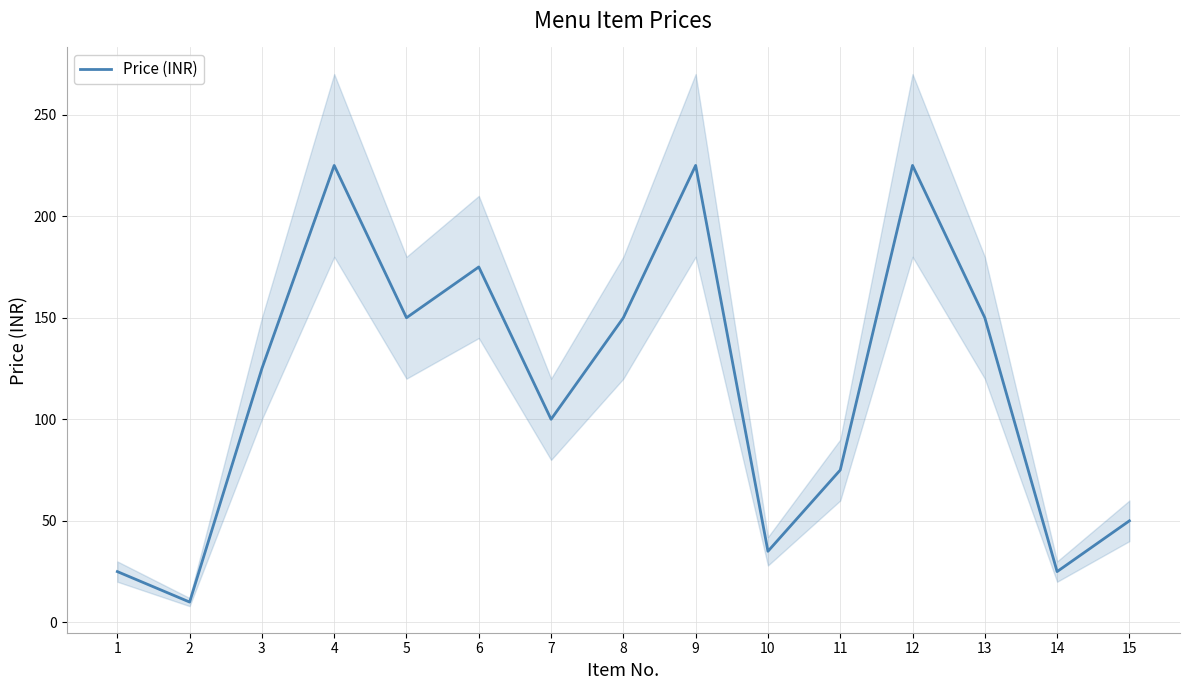

What is the change in value from 1 to 5?

+125